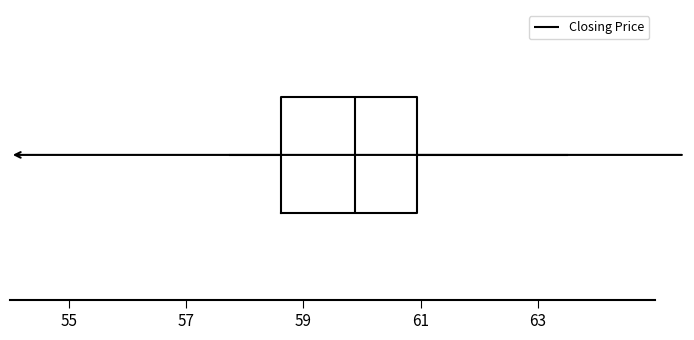

Transcribe this box plot: give where the median line is, the range the box spans, and where the two whiskers end, as read against the x-axis. The values are not printed on the chart, so give them approximately, as read against the axis.

median 59.8, box 58.6 to 61.0, whiskers 57.8 to 63.6